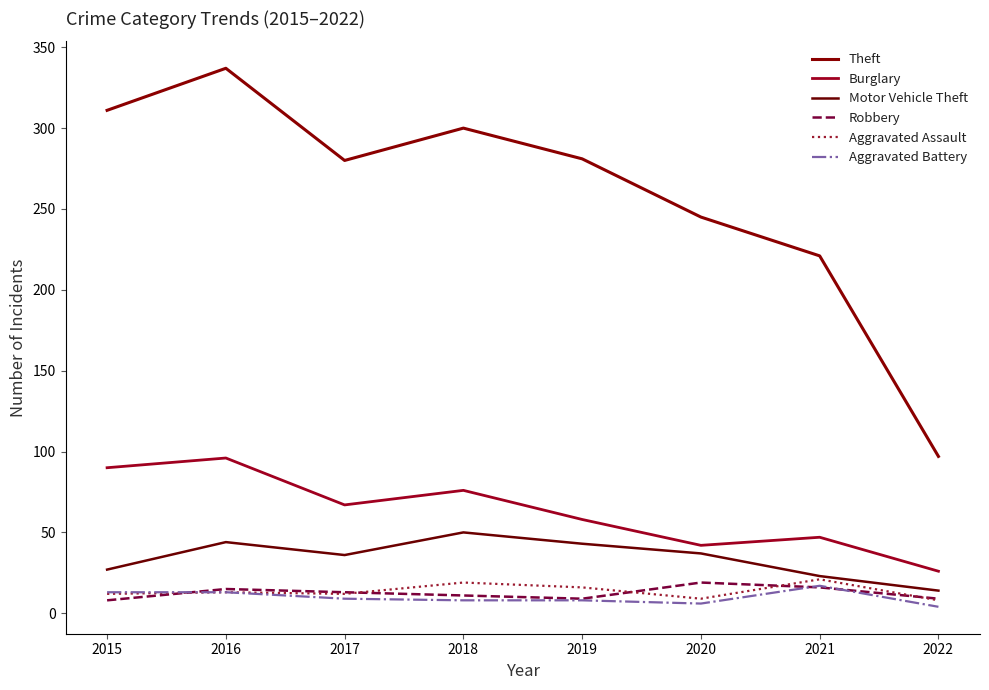

Which series has the largest total across all categories?

Theft